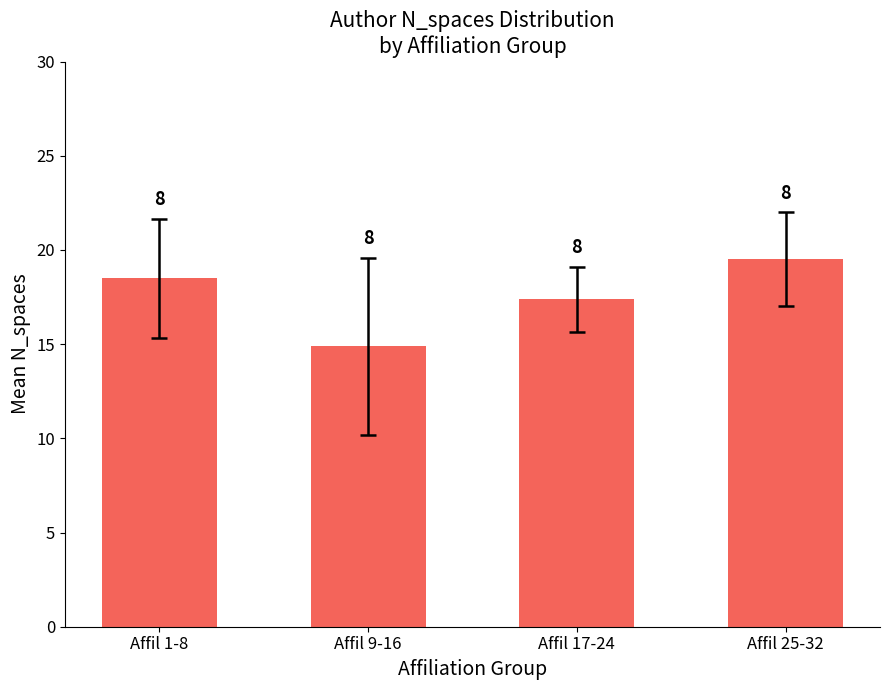

What is the ratio of the value at Affil 25-32 to the value at Affil 1-8?

1.1